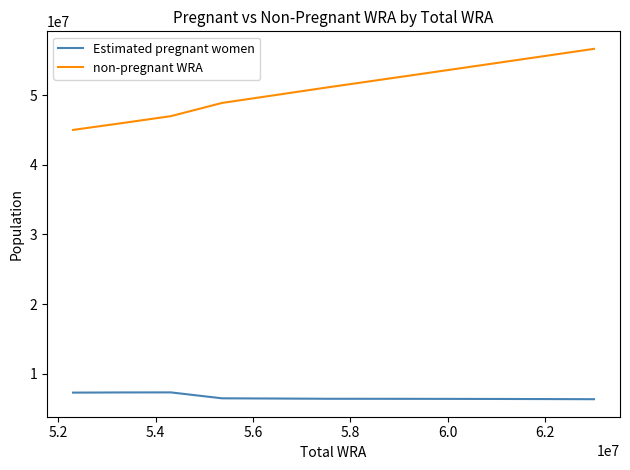

True or false: Estimated pregnant women and non-pregnant WRA intersect in this chart.

False